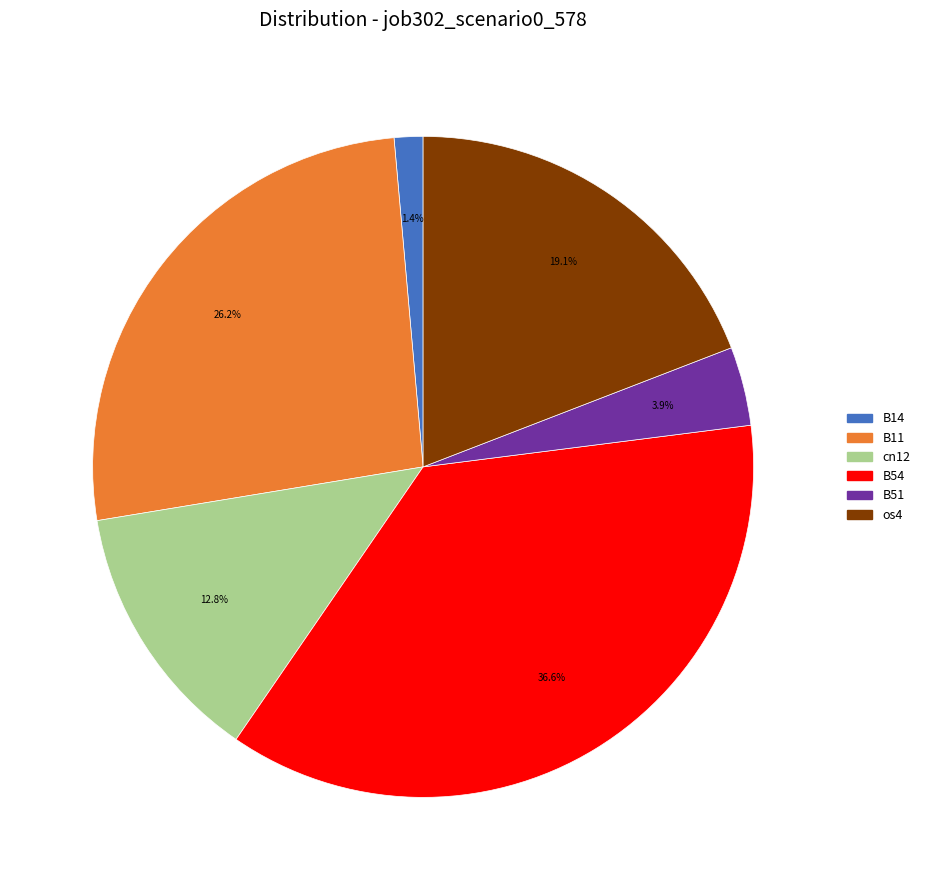

Does any single category account for the majority?

No